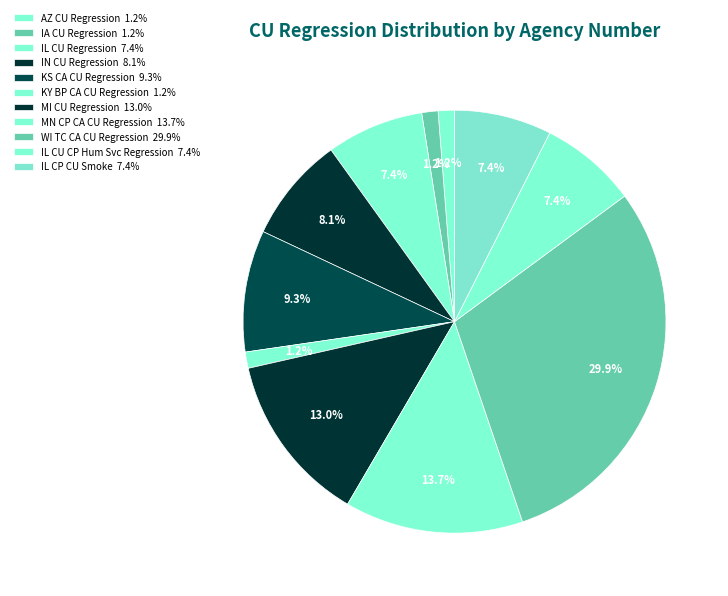

How many slices are in this pie chart?

11